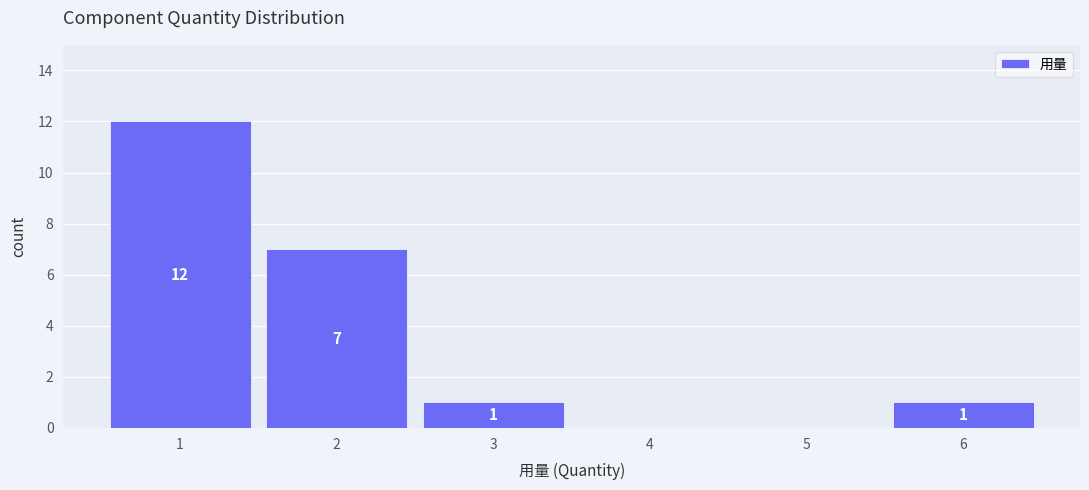

Reading right to left, what are all the values shown in this chart?

6=1	5=0	4=0	3=1	2=7	1=12